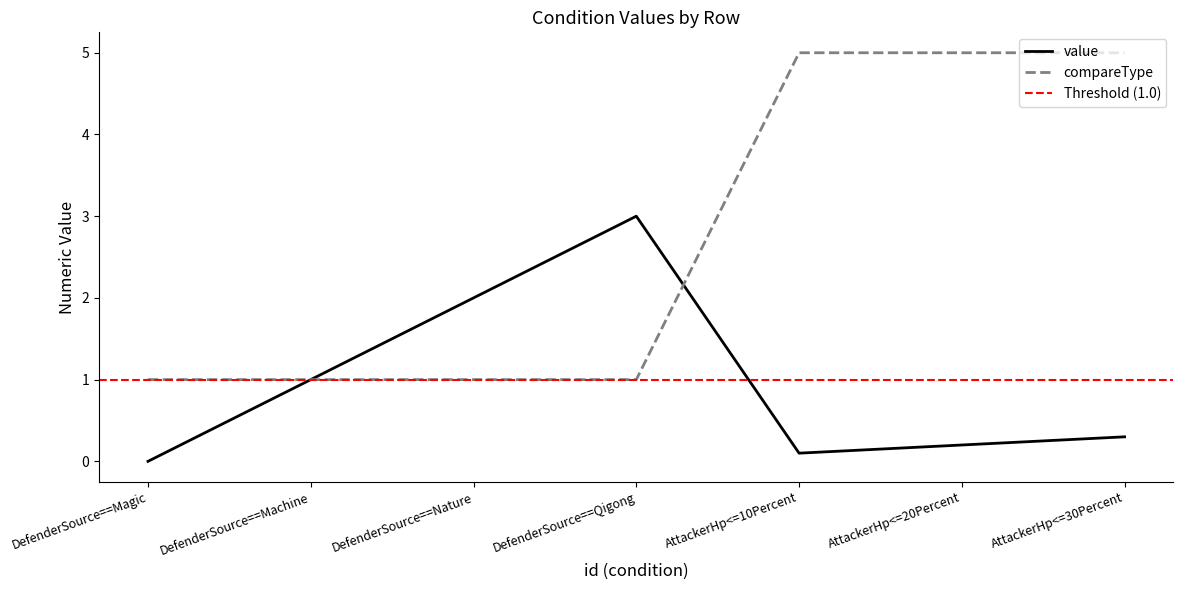

How many data points in value are above 0?

6